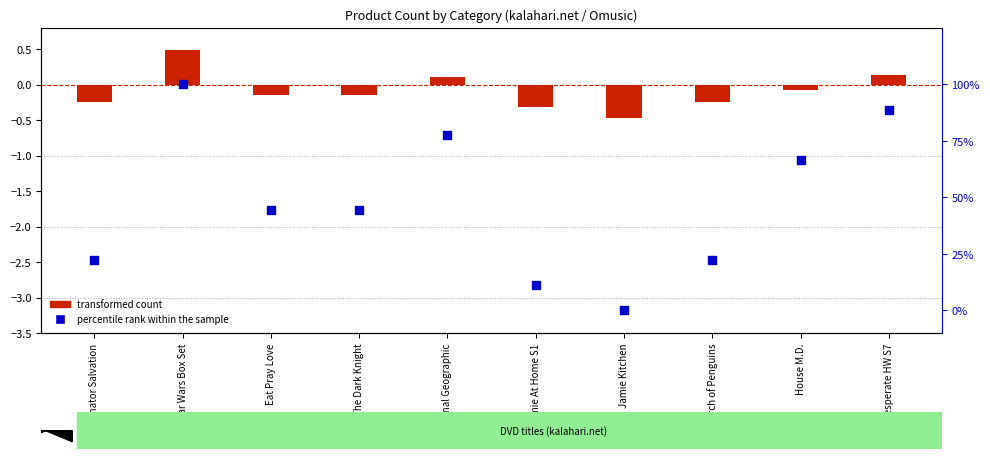

At how many categories does at least one series exceed 0?

9